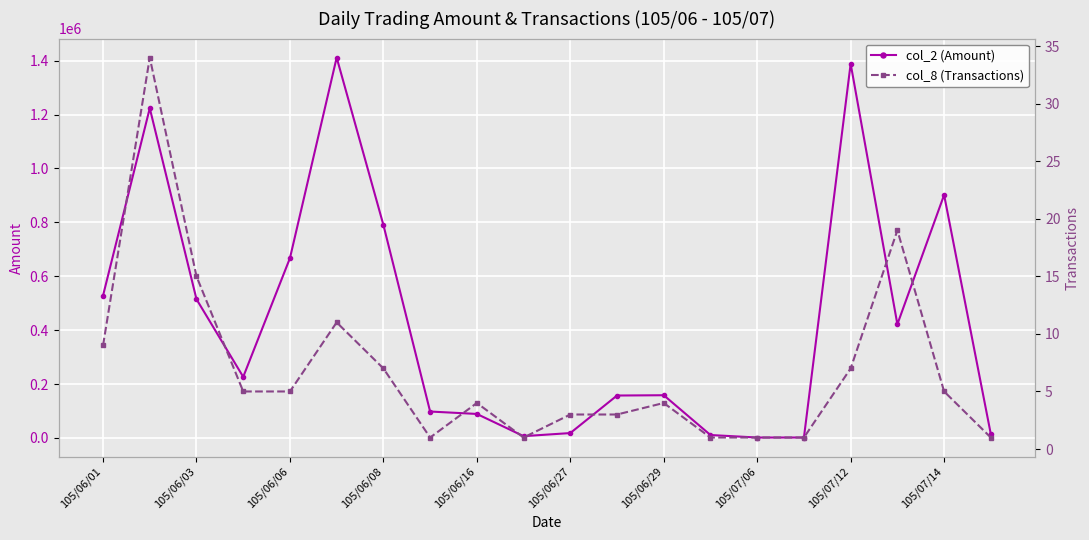

True or false: col_2 (Amount) has a value of 695648 at 105/06/01.

False